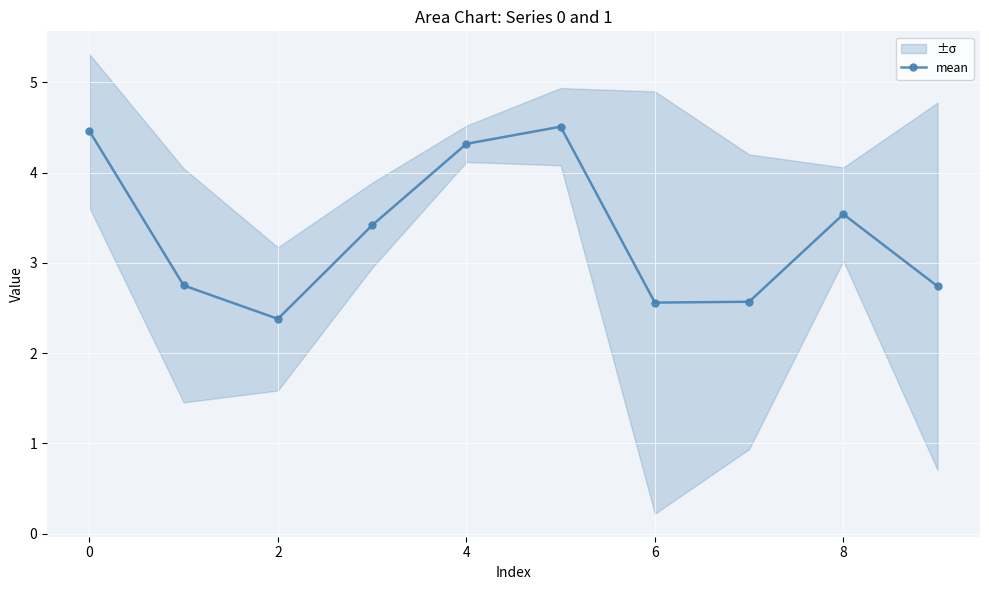

How many points are lower than both their immediate neighbors (excluding endpoints)?

2